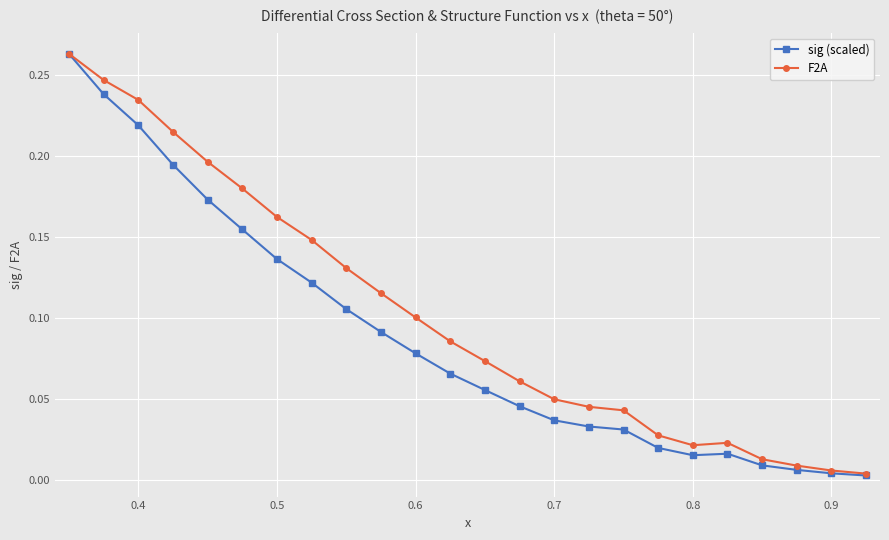

Which series has the largest total across all categories?

F2A